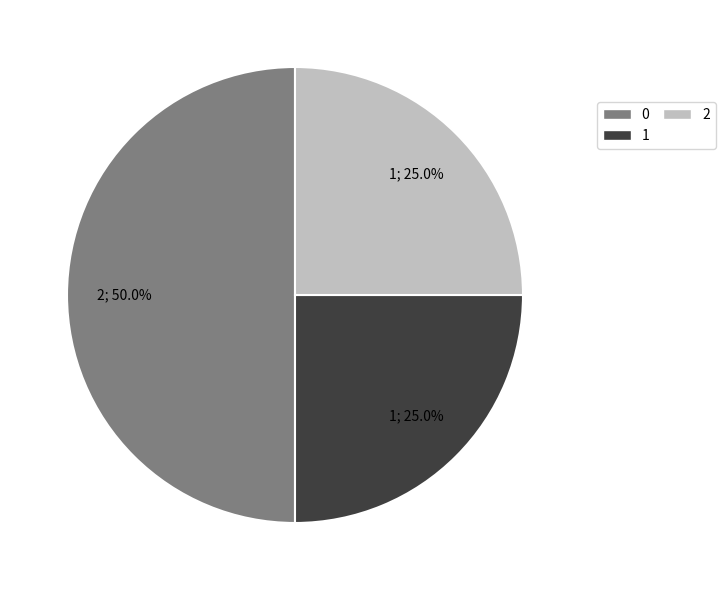

To the nearest percent, what portion does 2 represent?

25%